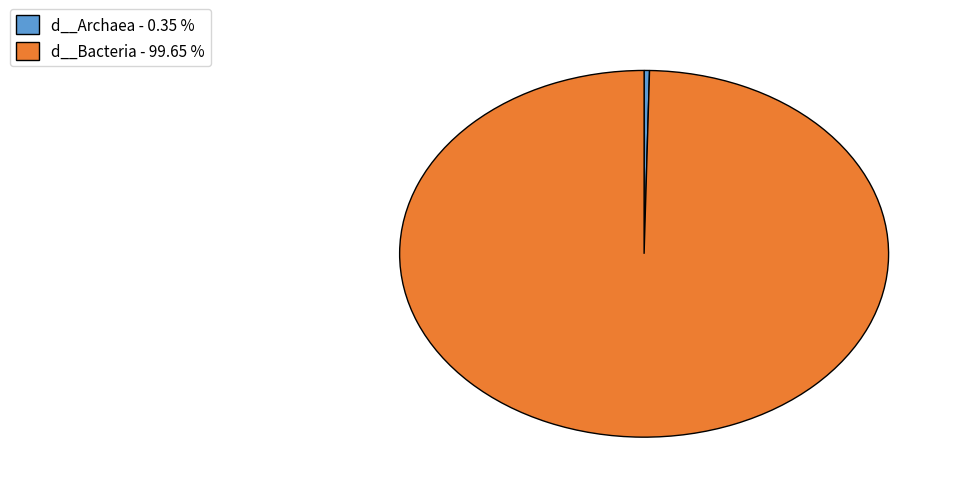

The d__Bacteria slice represents 100% of the pie. True or false?

True